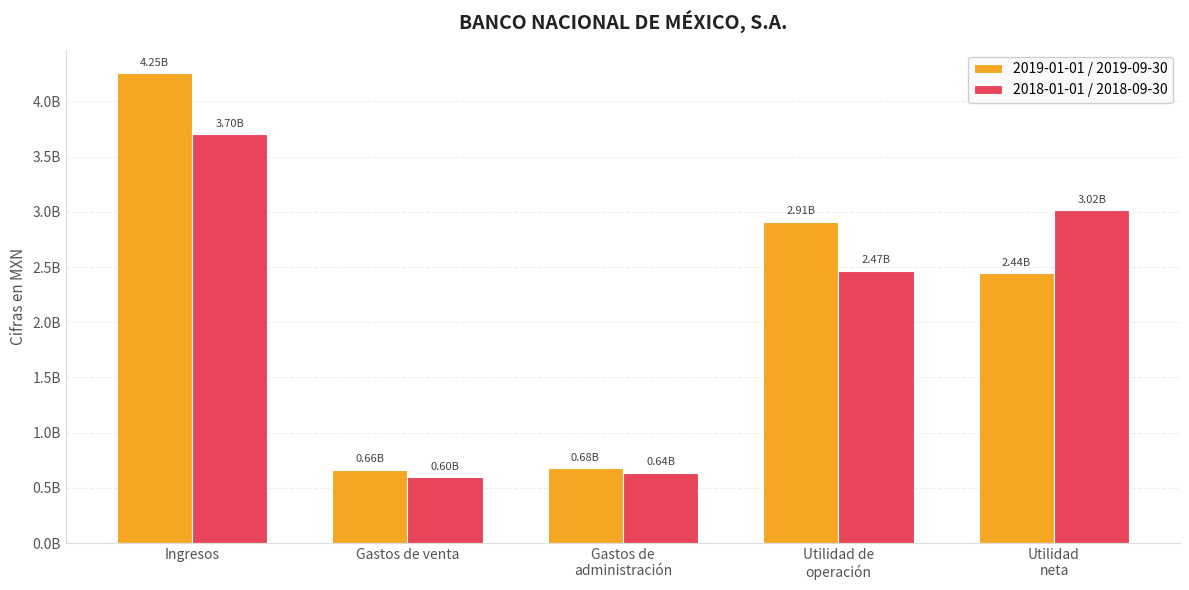

What are all the series names shown in the legend?

2019-01-01 / 2019-09-30, 2018-01-01 / 2018-09-30